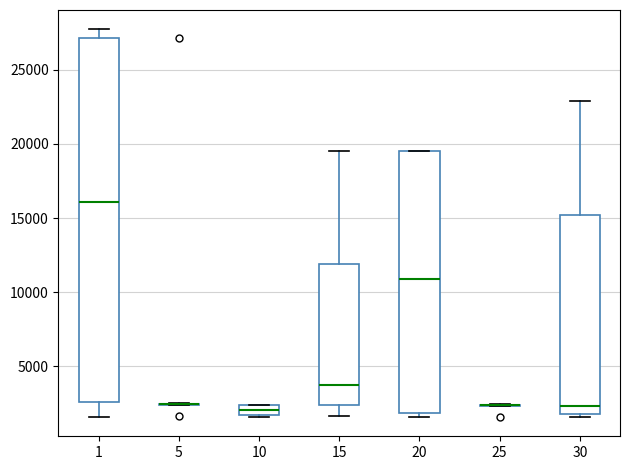

Which box is the tallest, from its lower edge to its upper edge?

1